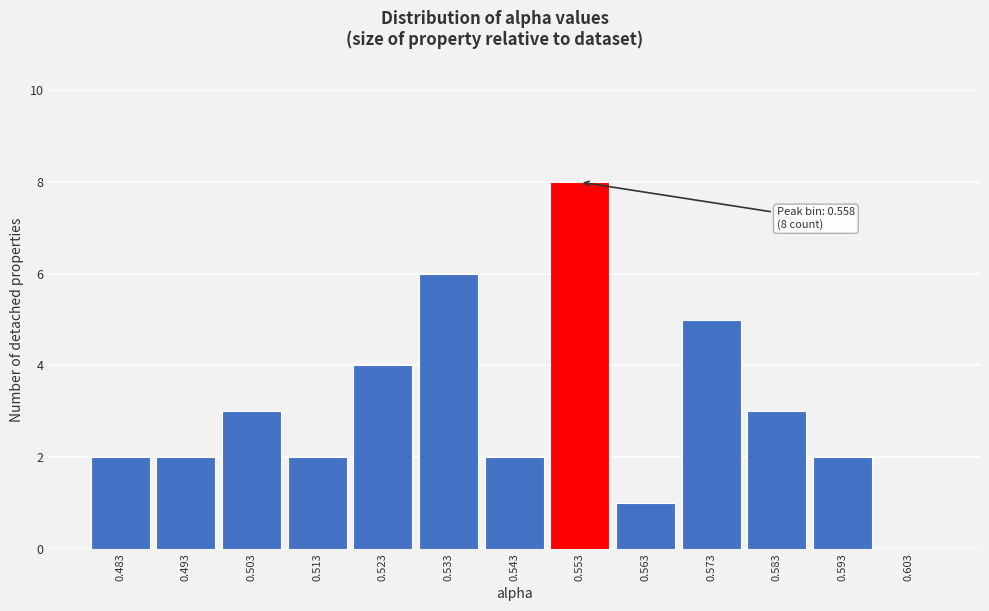

Reading left to right, what are all the values shown in this chart?

0.483=2	0.493=2	0.503=3	0.513=2	0.523=4	0.533=6	0.543=2	0.553=8	0.563=1	0.573=5	0.583=3	0.593=2	0.603=0